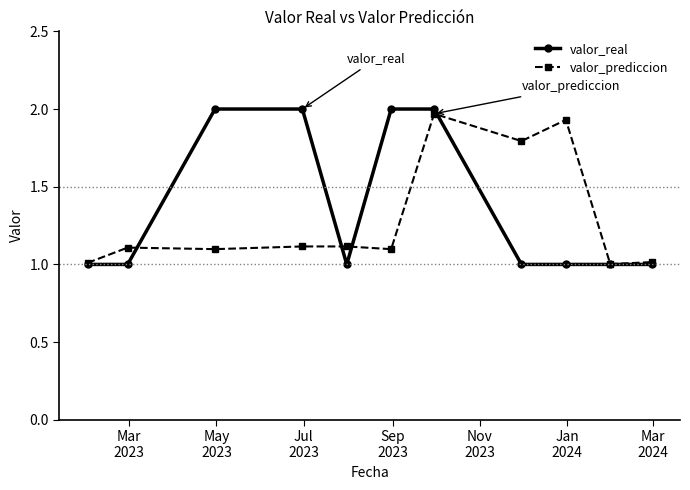

Rank the series by their average value, from highest to lowest.

valor_real, valor_prediccion